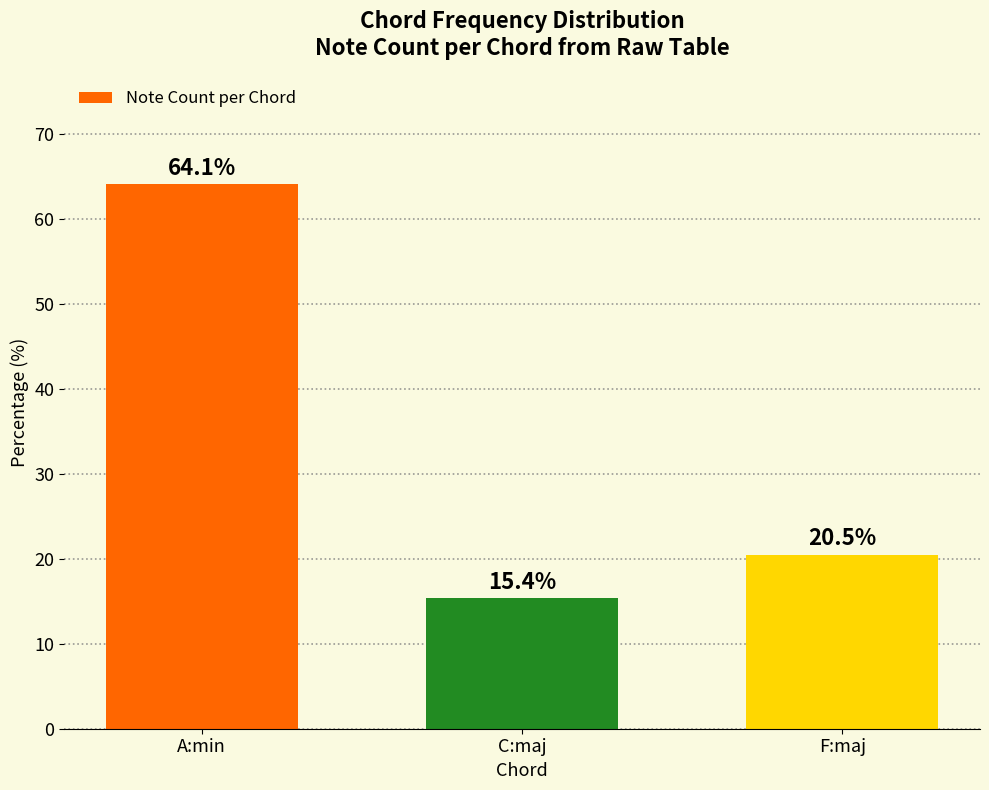

Reading left to right, list all the values displayed in this chart.

64.1	15.4	20.5